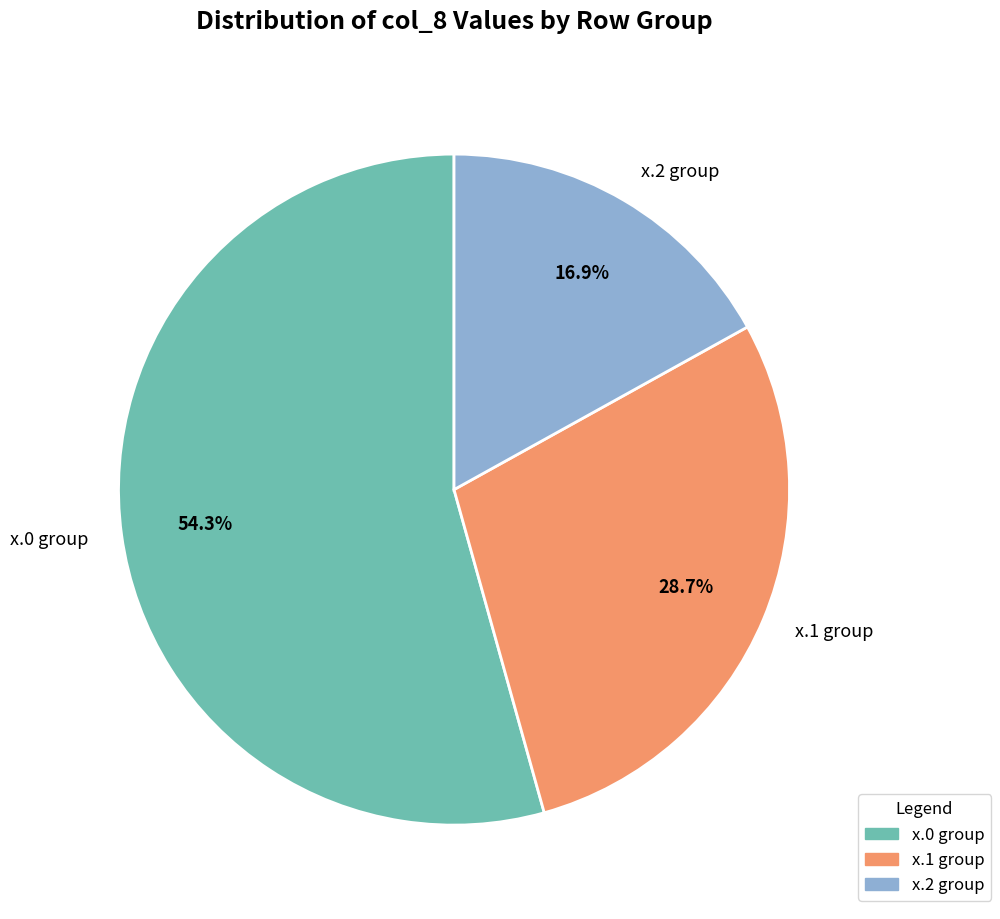

Which category has the smallest portion of the pie?

x.2 group